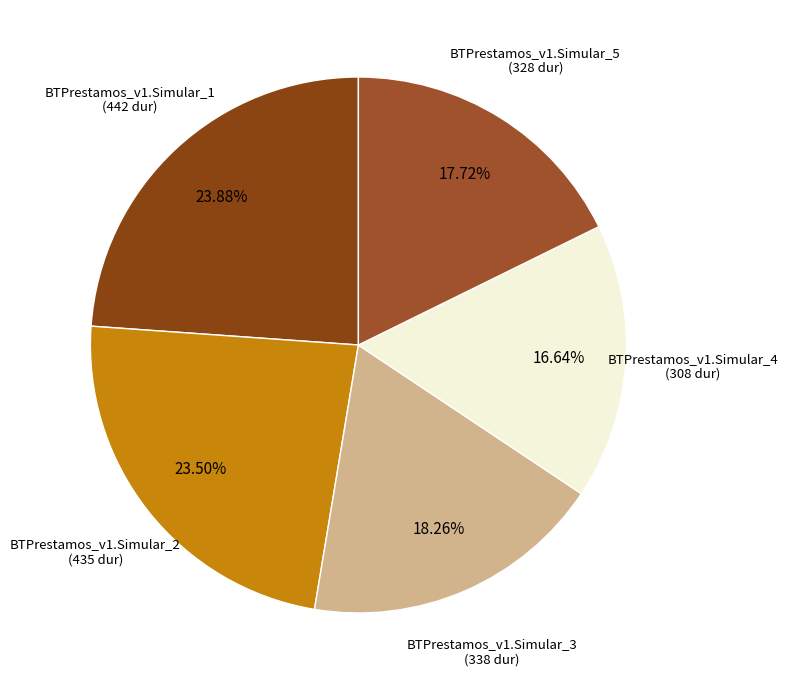

Rank the categories by value from highest to lowest.

BTPrestamos_v1.Simular_1, BTPrestamos_v1.Simular_2, BTPrestamos_v1.Simular_3, BTPrestamos_v1.Simular_5, BTPrestamos_v1.Simular_4